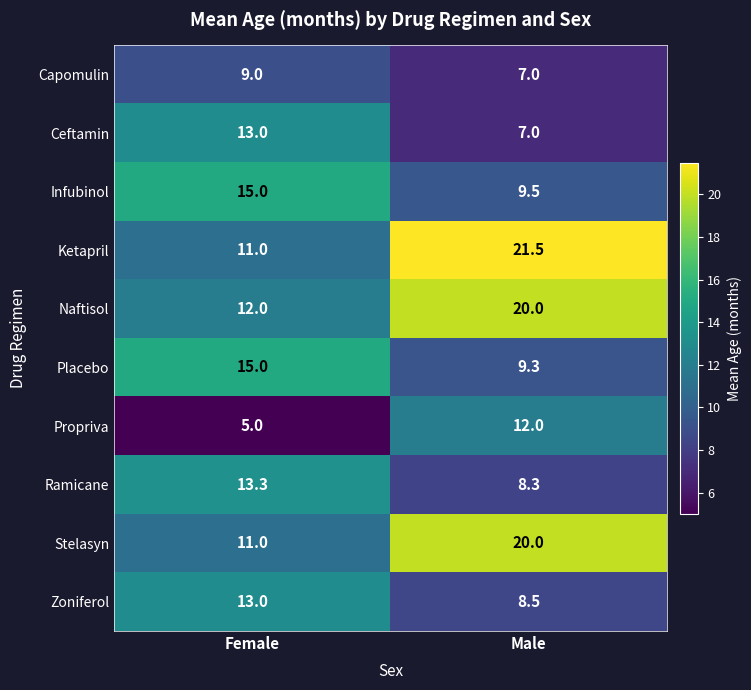

How many data points does each series have?

2